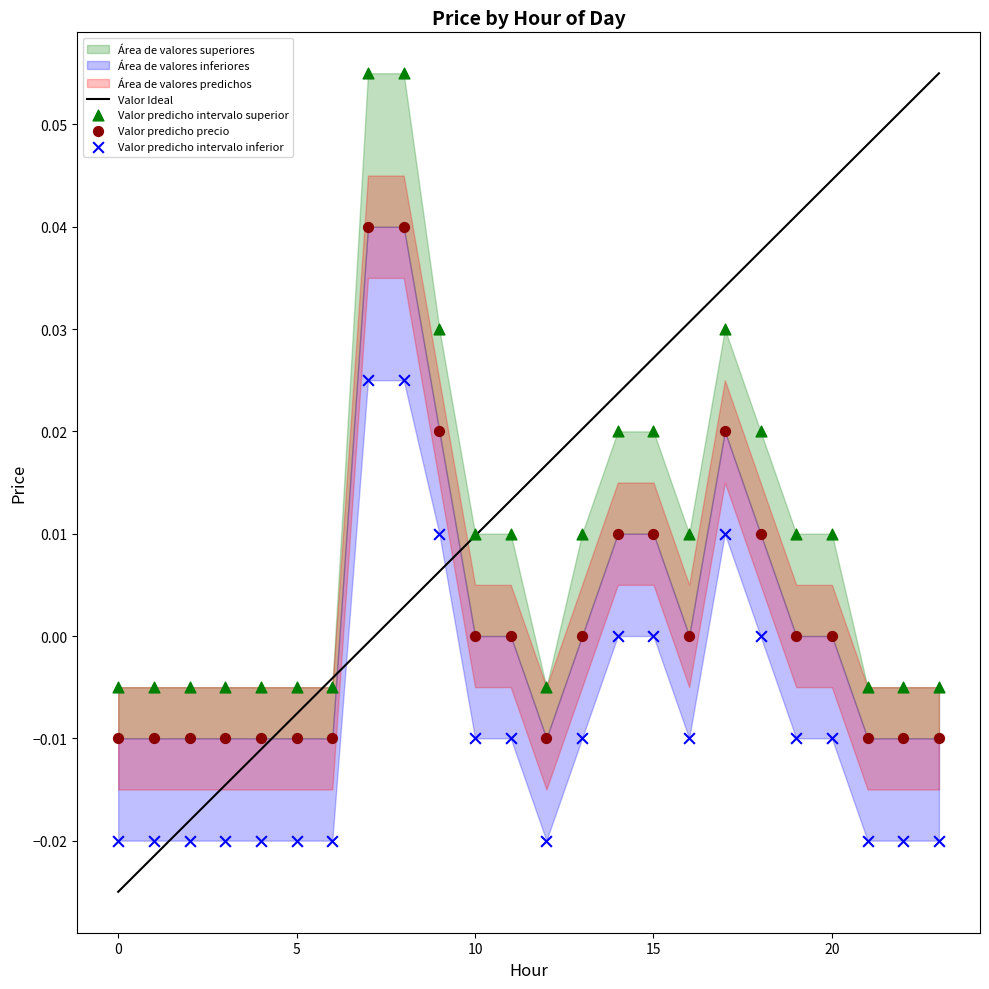

Which series has the widest spread of Y values?

Valor predicho intervalo superior